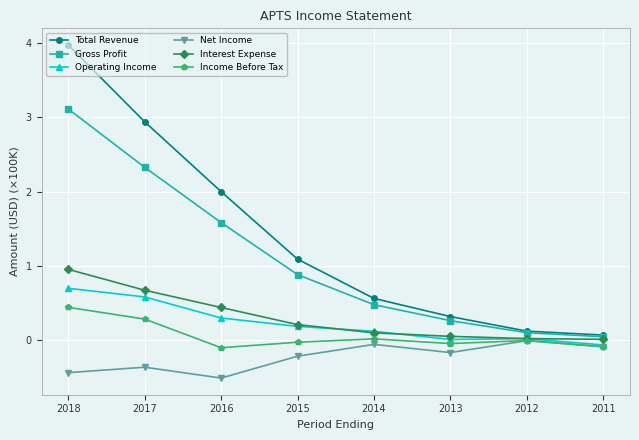

What is the difference between the maximum and minimum values in the Interest Expense series?

0.9